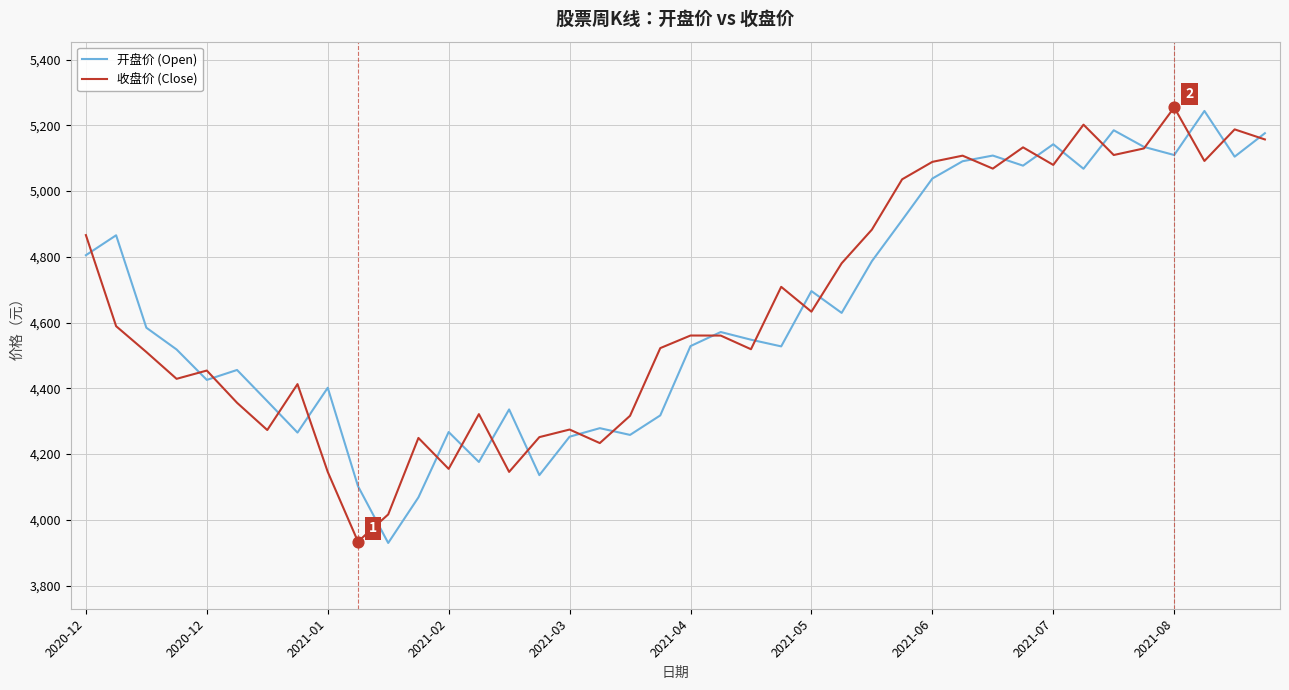

What is the lowest value of the 开盘价 (Open) series?

3929.9